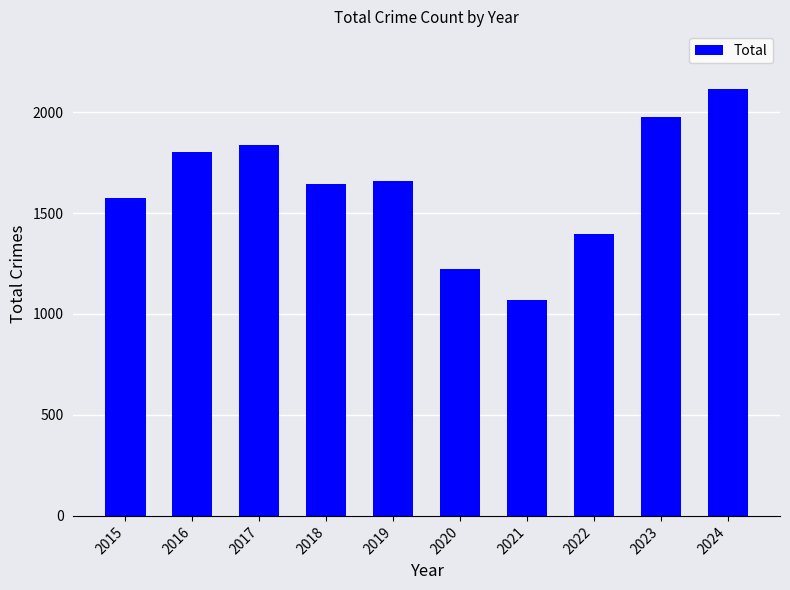

What is the value of the 1st bar from the left?

1577